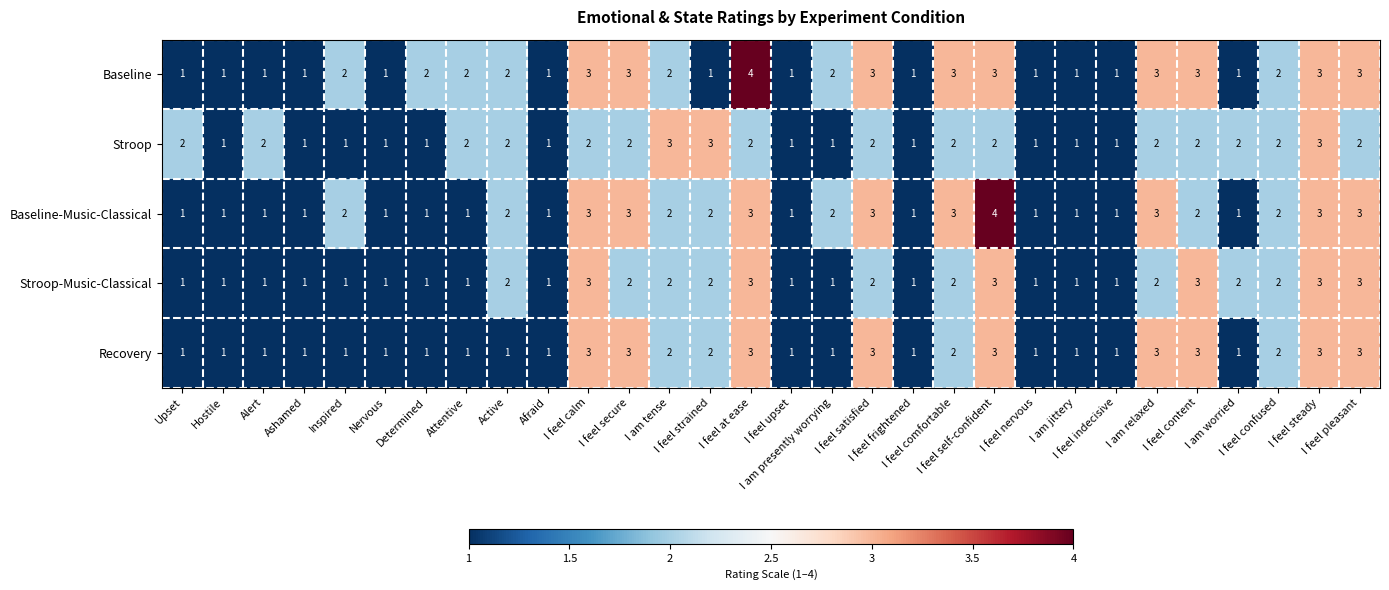

What is the total value across all series at I feel strained?

10